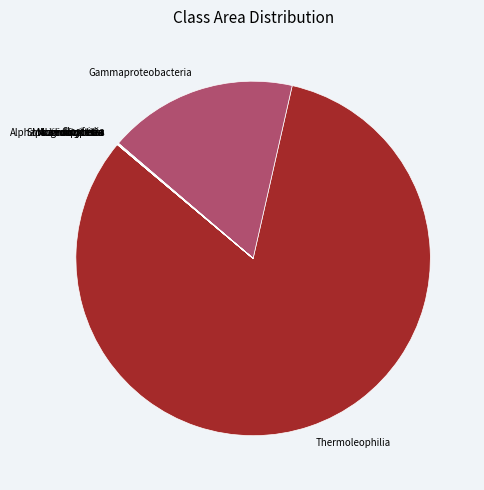

What is the largest slice in the pie chart?

Thermoleophilia